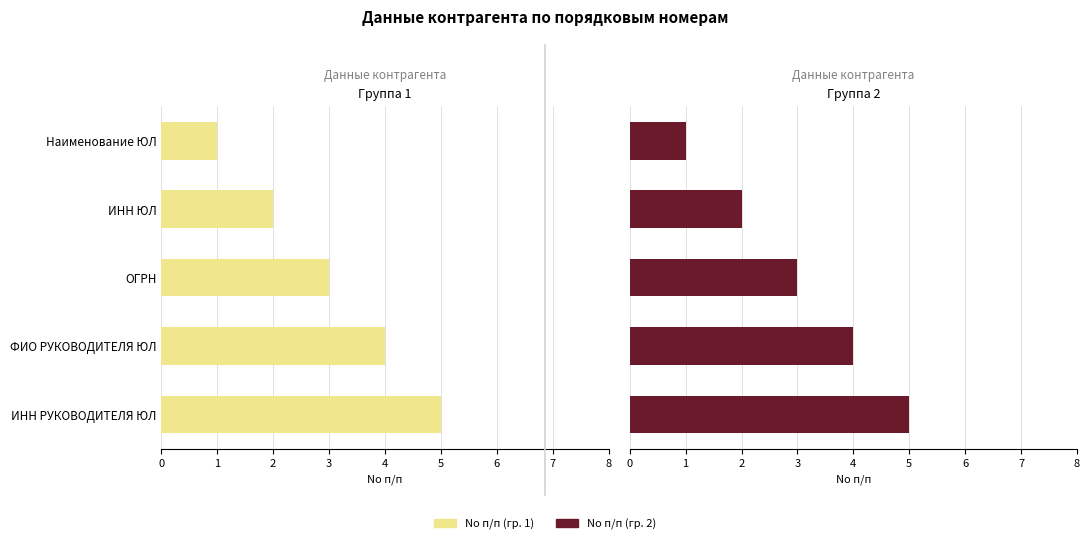

Is the value of No п/п (гр. 1) at Наименование ЮЛ greater than the value of No п/п (гр. 2) at ФИО РУКОВОДИТЕЛЯ ЮЛ?

No